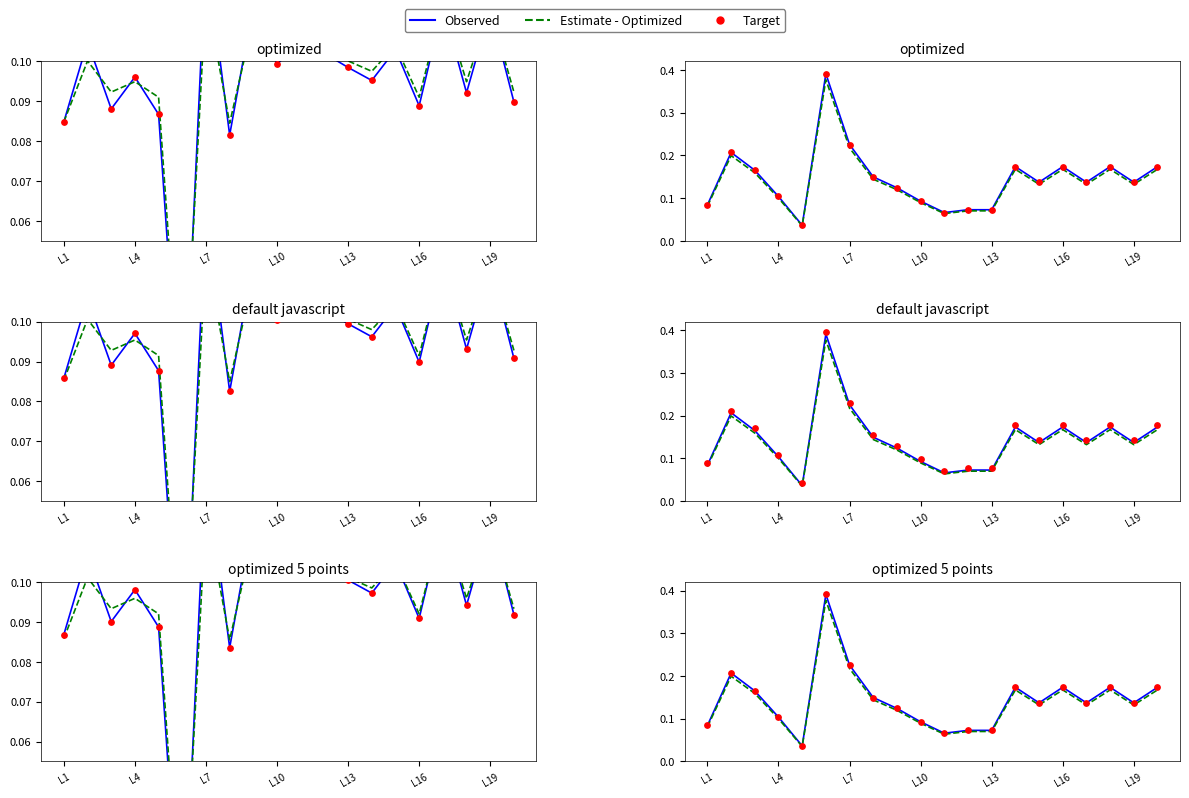

At how many categories does at least one series exceed 0?

20